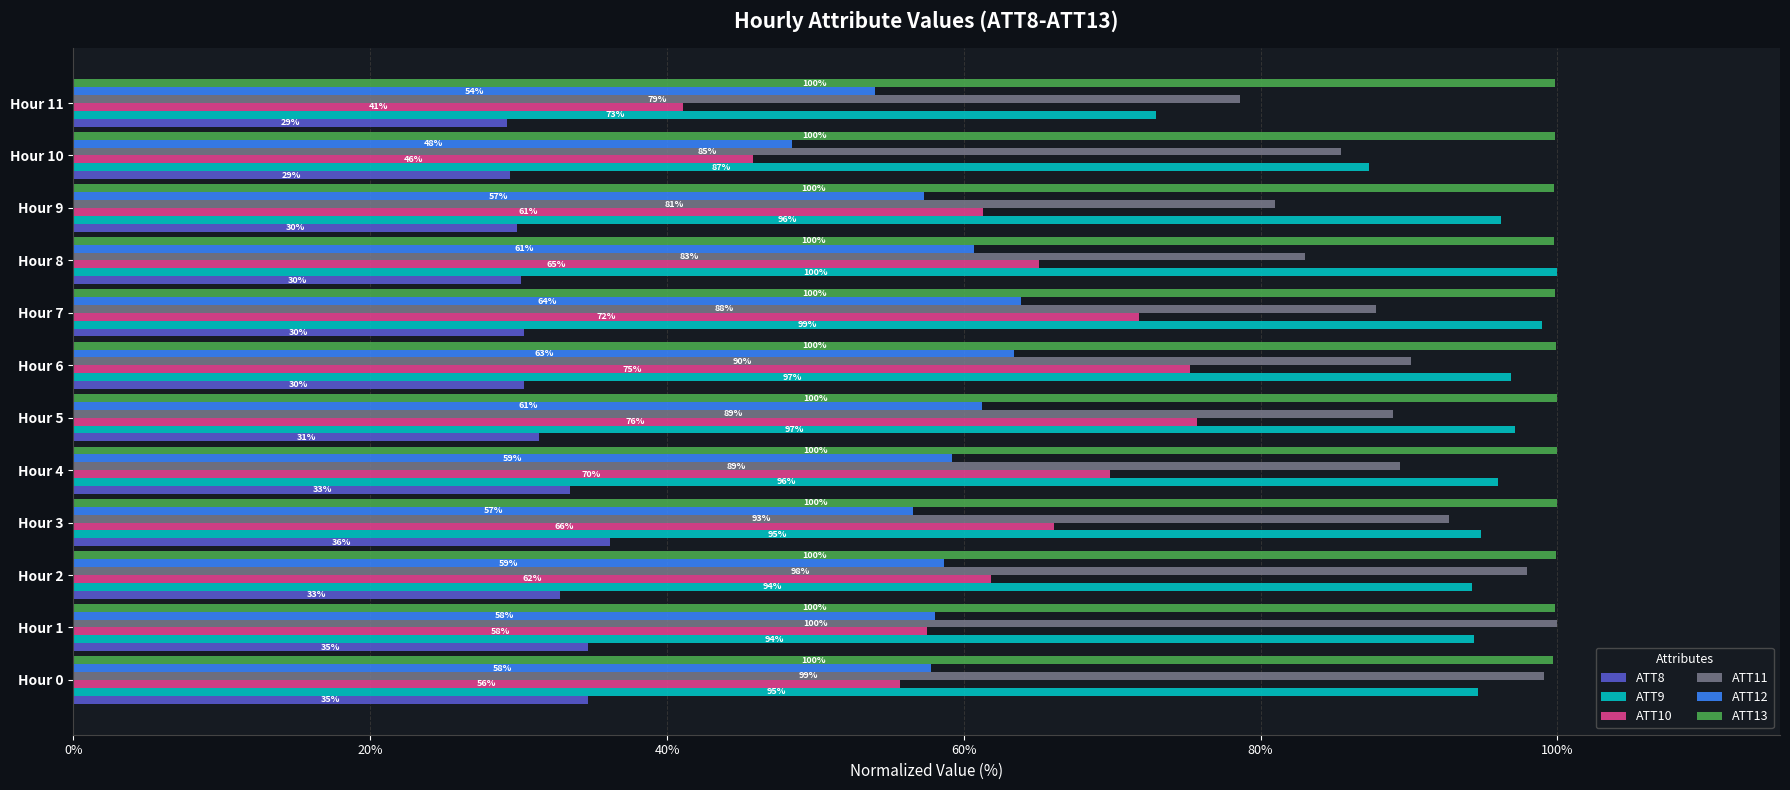

At Hour 7, list the series in order from smallest to largest.

ATT8, ATT12, ATT10, ATT11, ATT9, ATT13